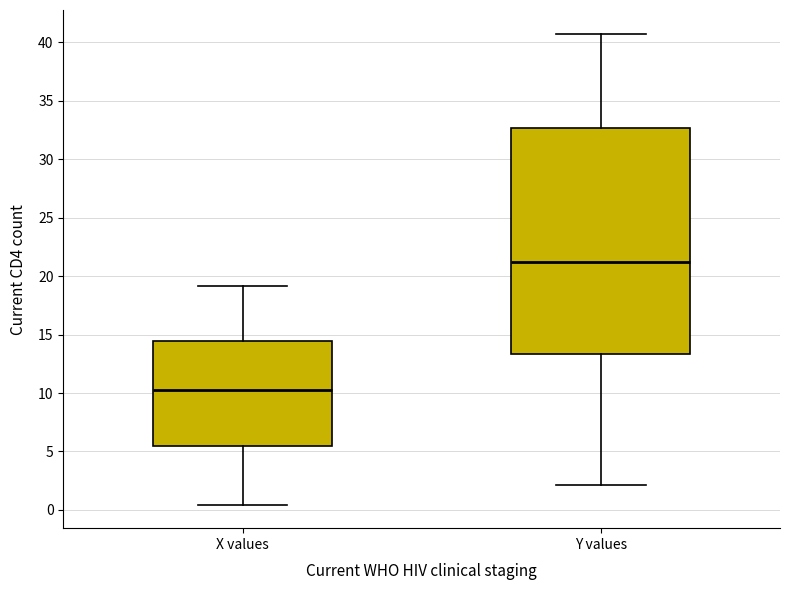

Reading left to right, read every box against the y-axis: the position of its median line, the range the box covers, and the ends of its whiskers. The values are not printed on the chart, so give them approximately, as read against the axis.

X values: median 10.5, box 5.5 to 14.5, whiskers 0.5 to 19.0
Y values: median 21.0, box 13.5 to 32.5, whiskers 2.0 to 41.0